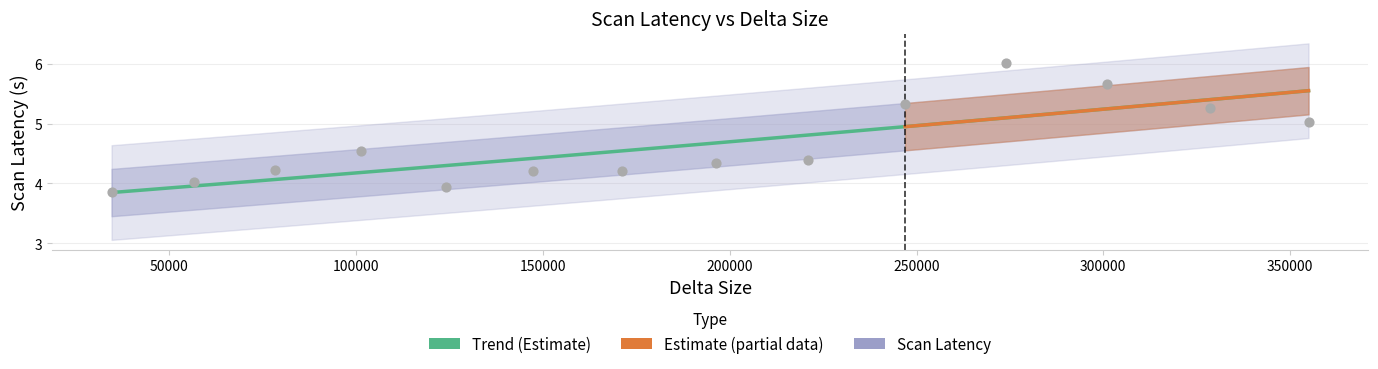

What is the change in value from 171080 to 221051?

+0.2